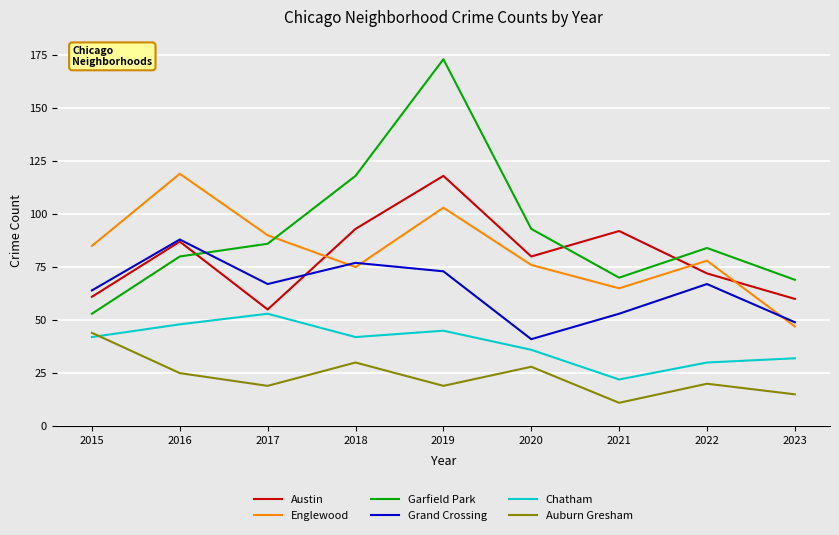

Is the value of Auburn Gresham at 2015 greater than the value of Chatham at 2023?

Yes